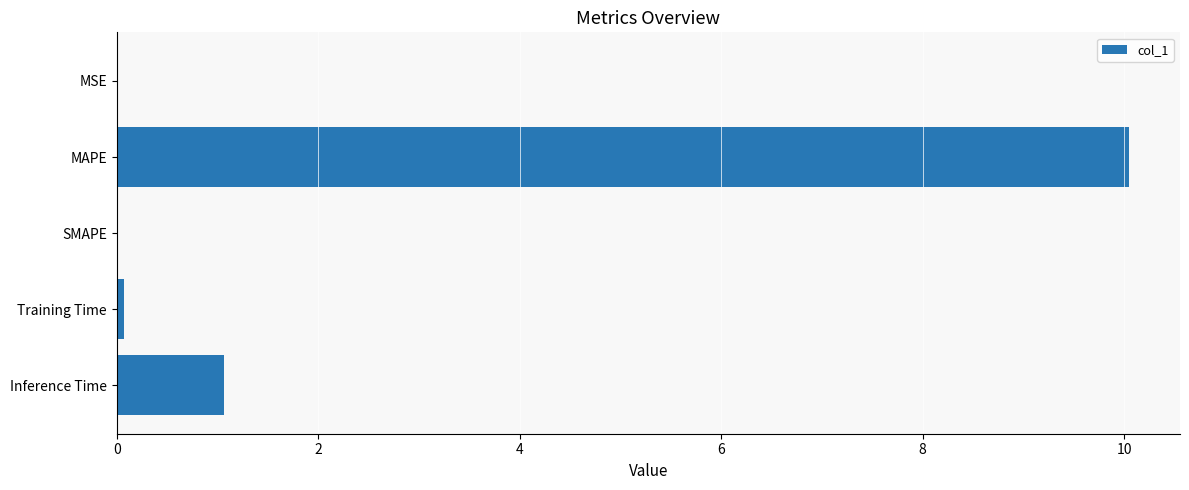

The chart shows a value of 0.0 at MSE. True or false?

True